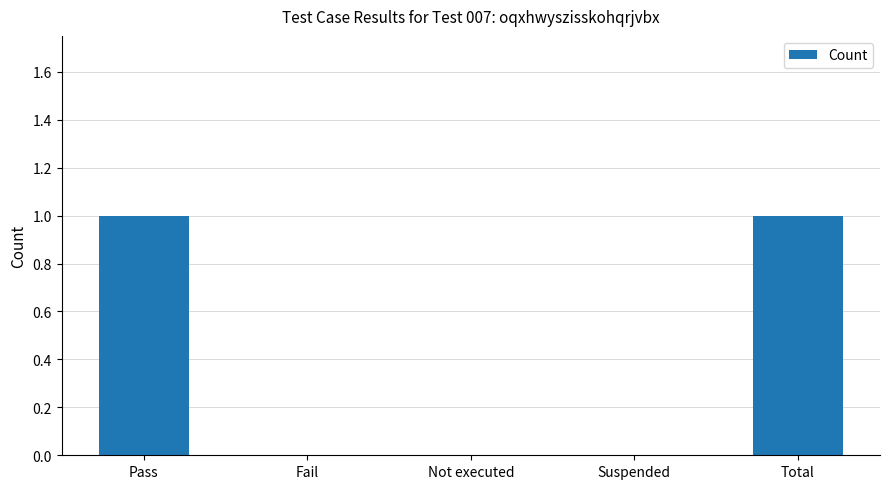

Reading left to right, list all the values displayed in this chart.

1	0	0	0	1